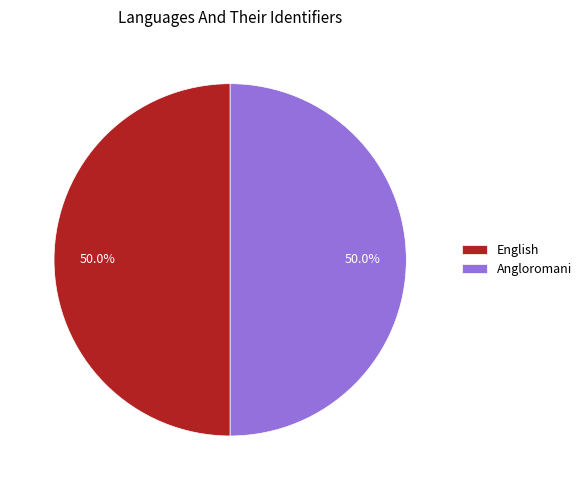

What percentage is NOT represented by English?

50.0%